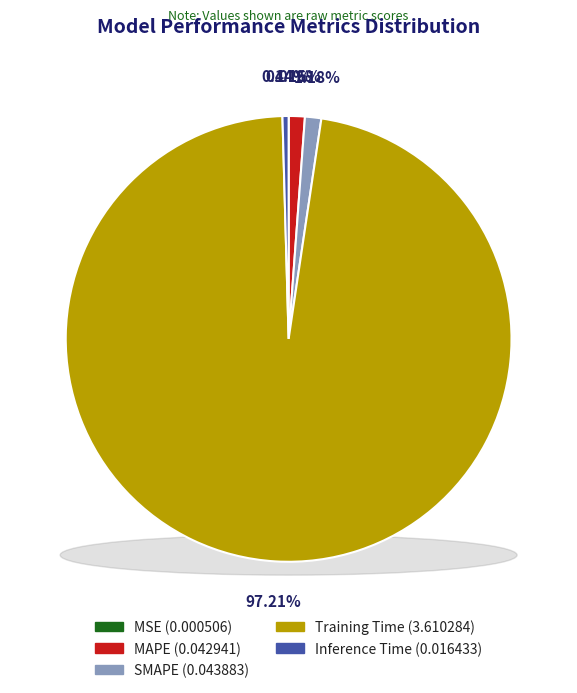

Count the number of slices in the pie.

5